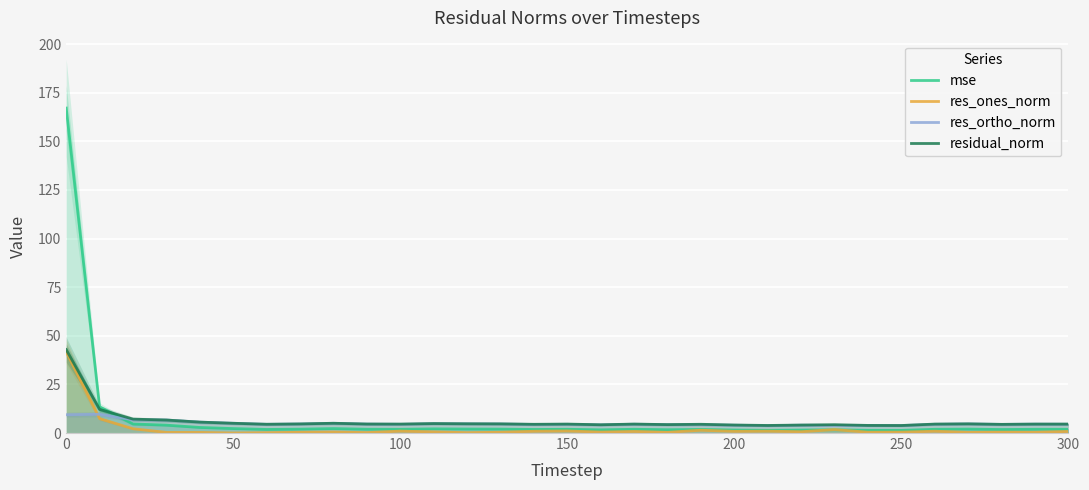

The mse series shows 1.9 at 150. True or false?

True